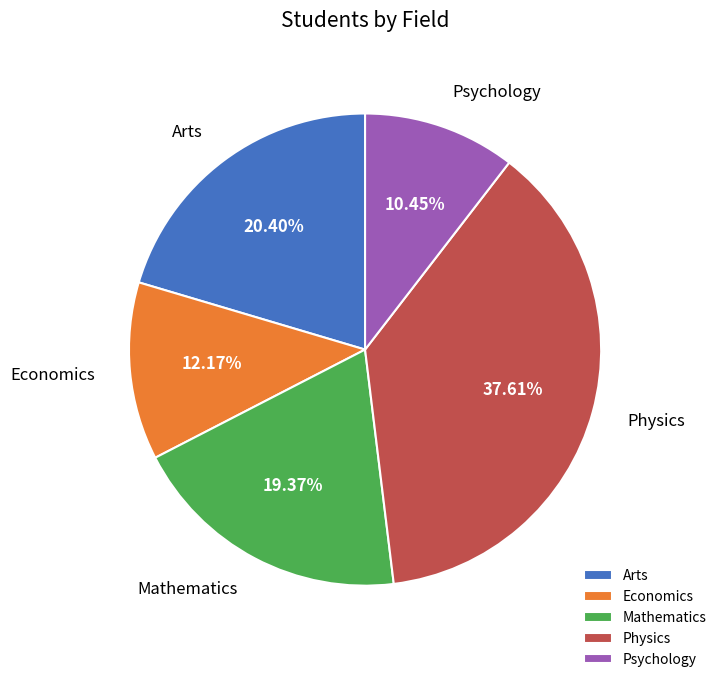

Is it true that Economics is 12% of the pie?

True